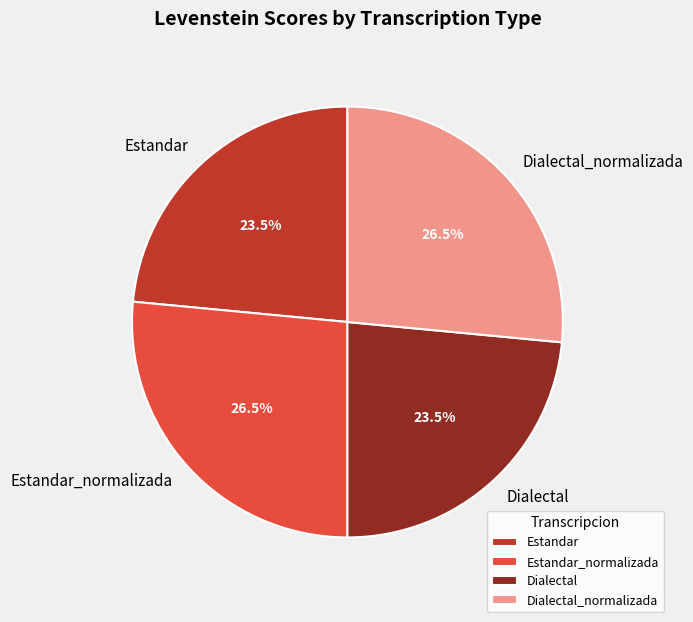

Which has a higher value, Estandar or Estandar_normalizada?

Estandar_normalizada